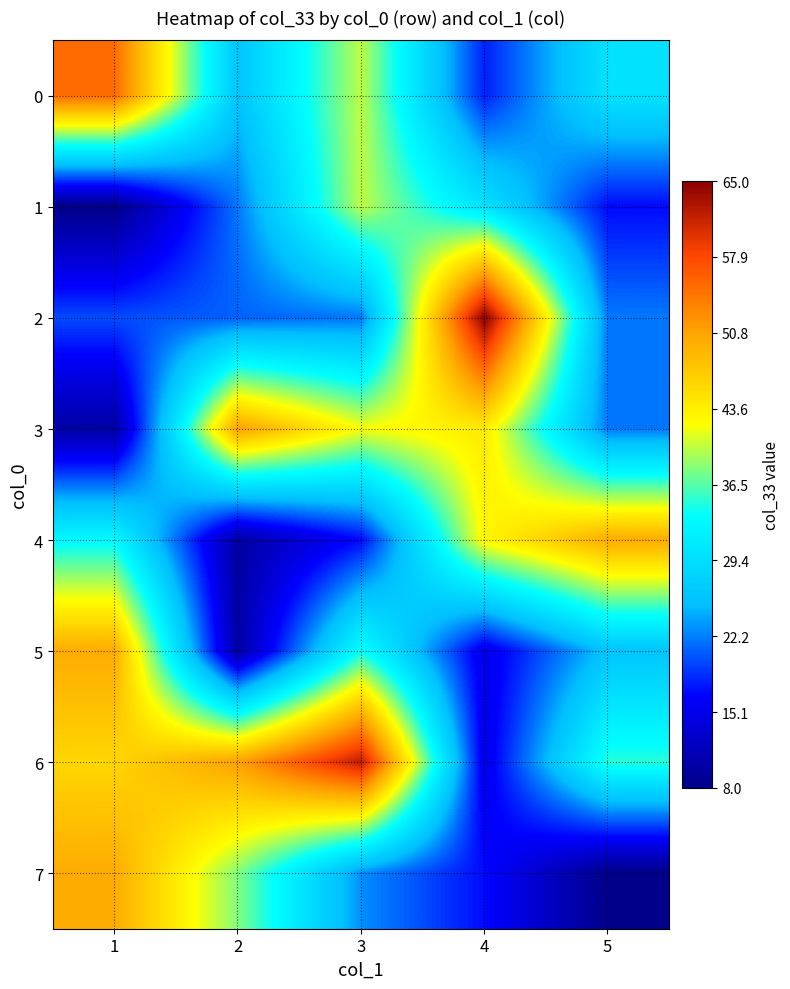

Between 3 and 5, which series saw the biggest shift?

4